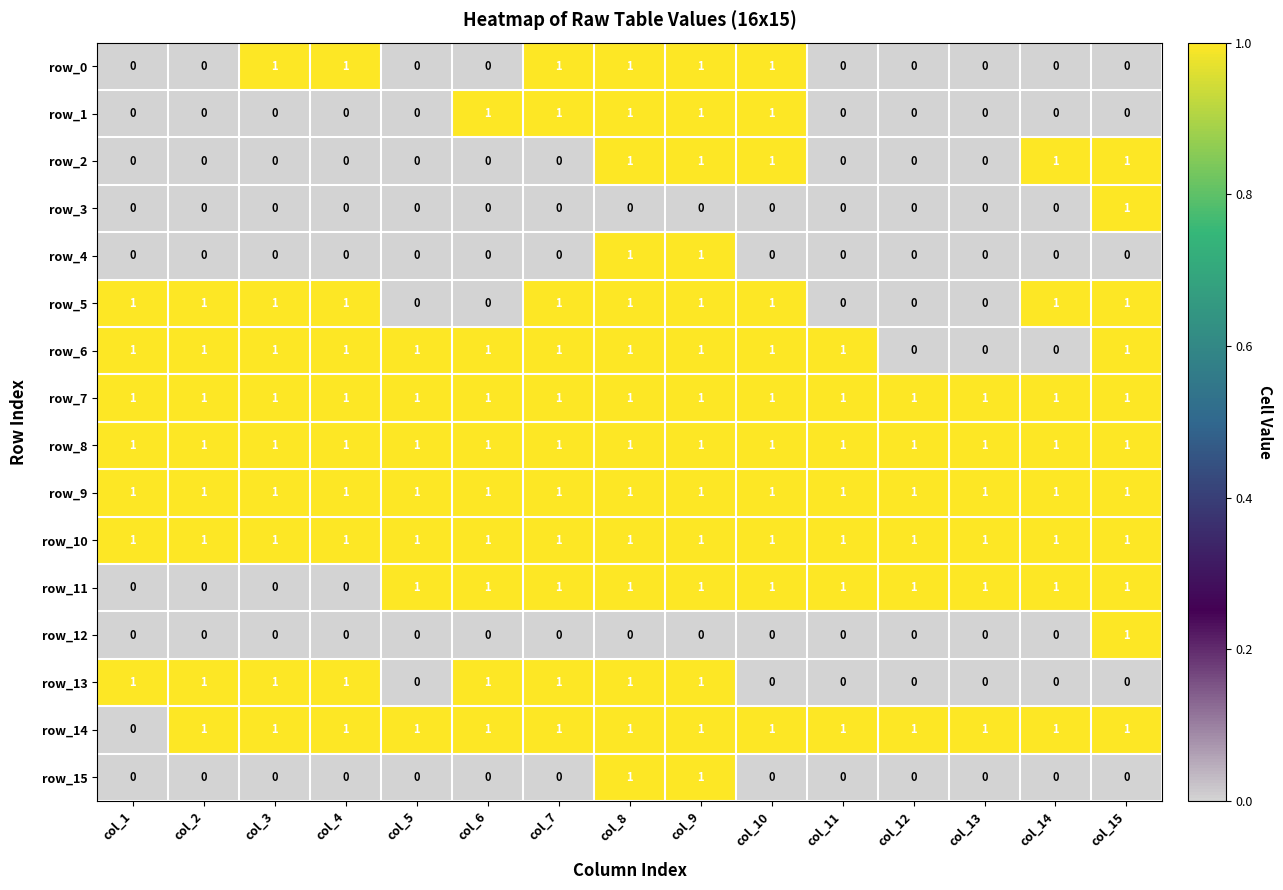

Count the row_6 values in the range 1 to 2.

12